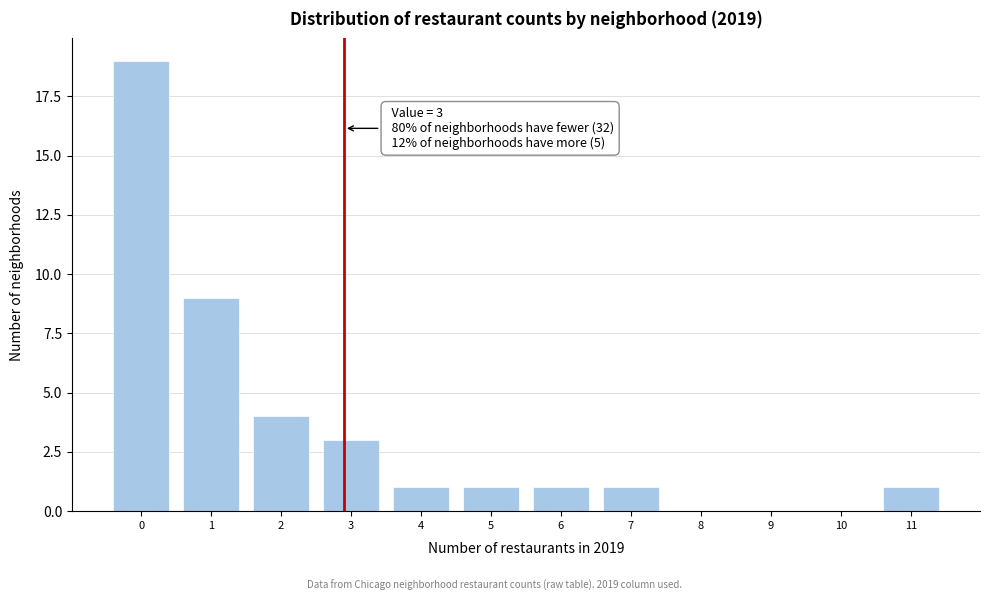

Reading left to right, transcribe all the data shown in this chart.

0=19	1=9	2=4	3=3	4=1	5=1	6=1	7=1	8=0	9=0	10=0	11=1